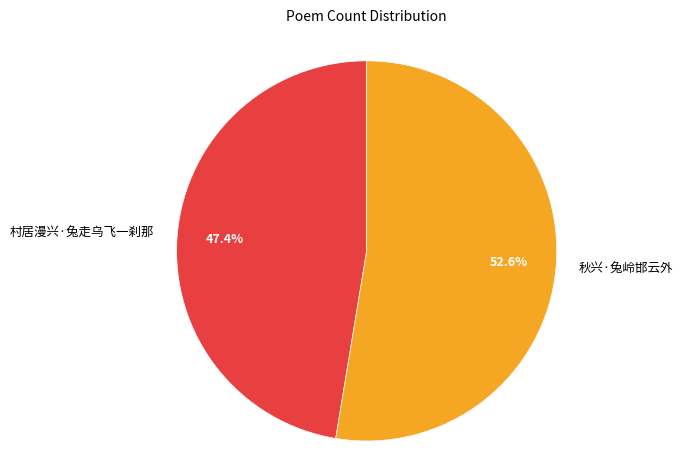

Which category has the smallest portion of the pie?

村居漫兴·兔走乌飞一刹那